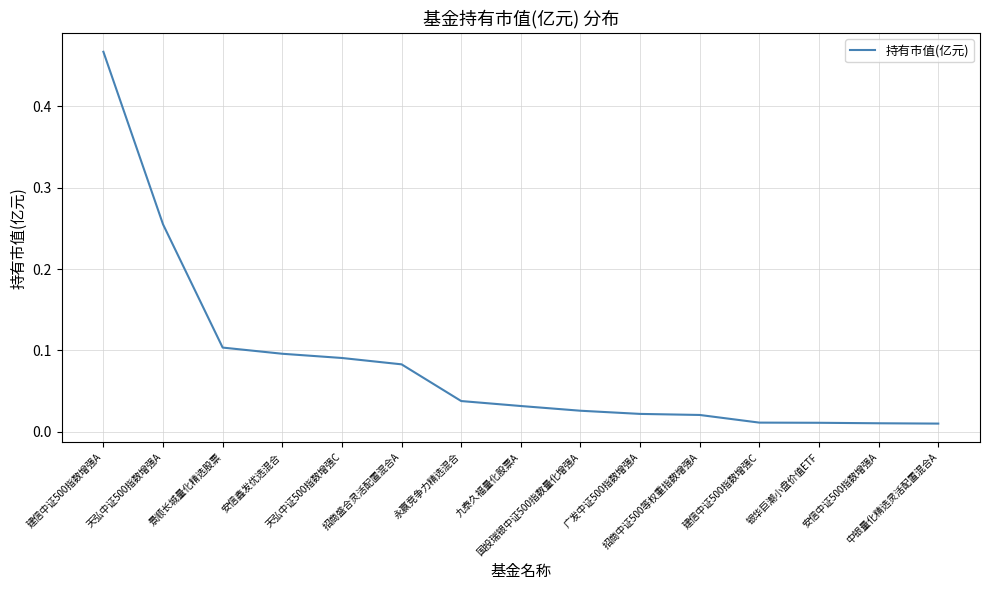

At which label is the value closest to 0?

中银量化精选灵活配置混合A